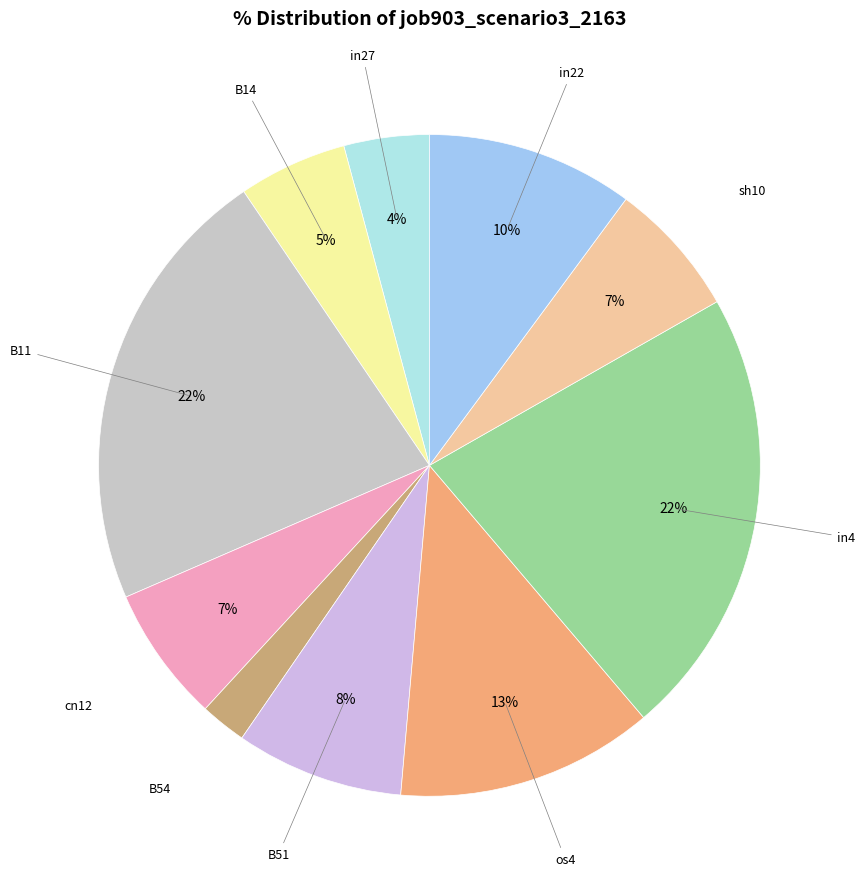

Count the number of slices in the pie.

10